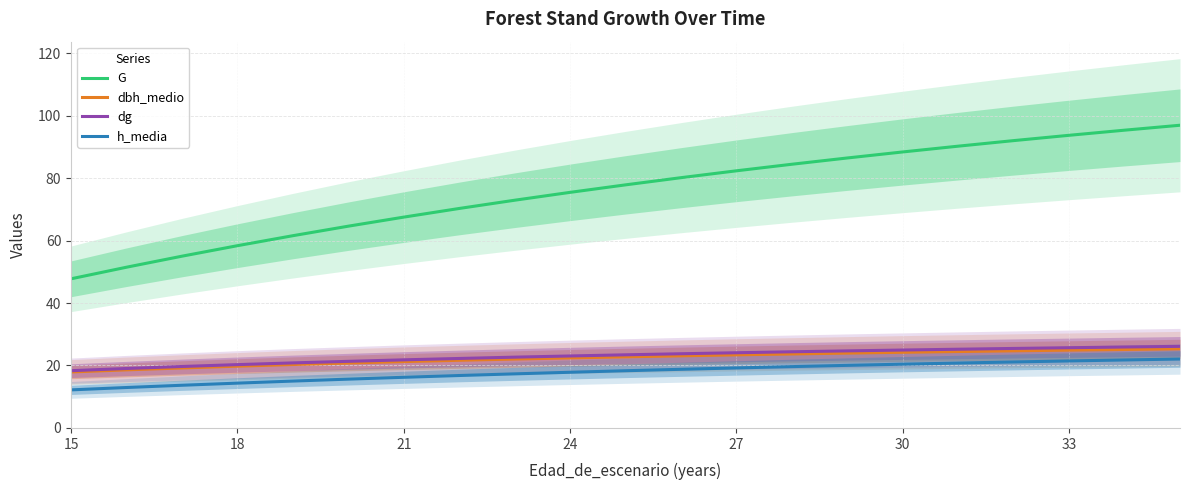

The value of dg at 33 is 25.7. True or false?

True